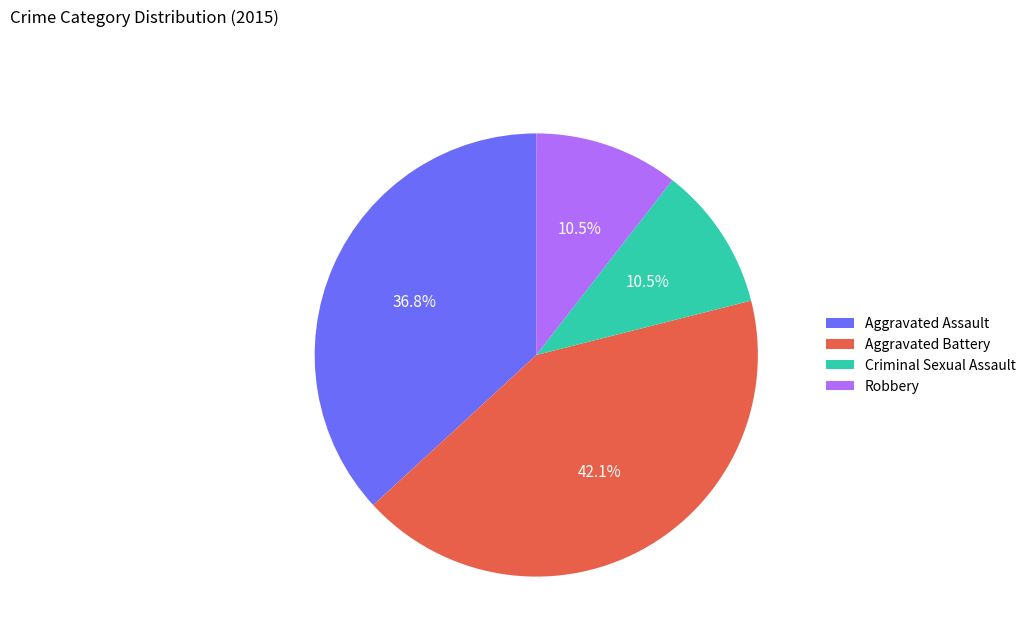

Which has a higher value, Aggravated Assault or Criminal Sexual Assault?

Aggravated Assault